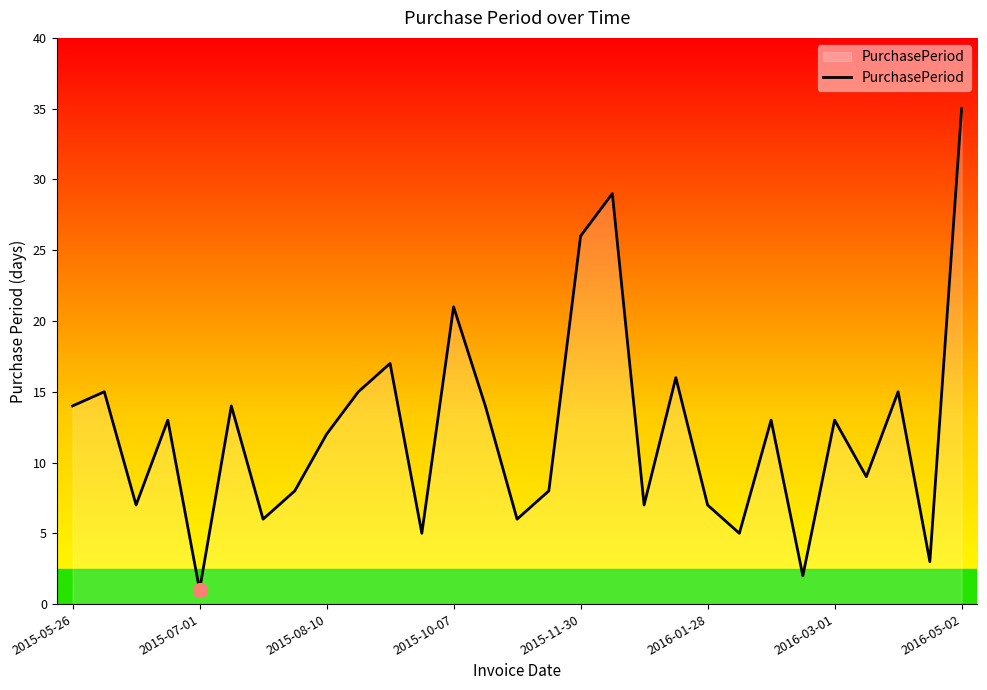

Does the chart have visible grid lines?

No